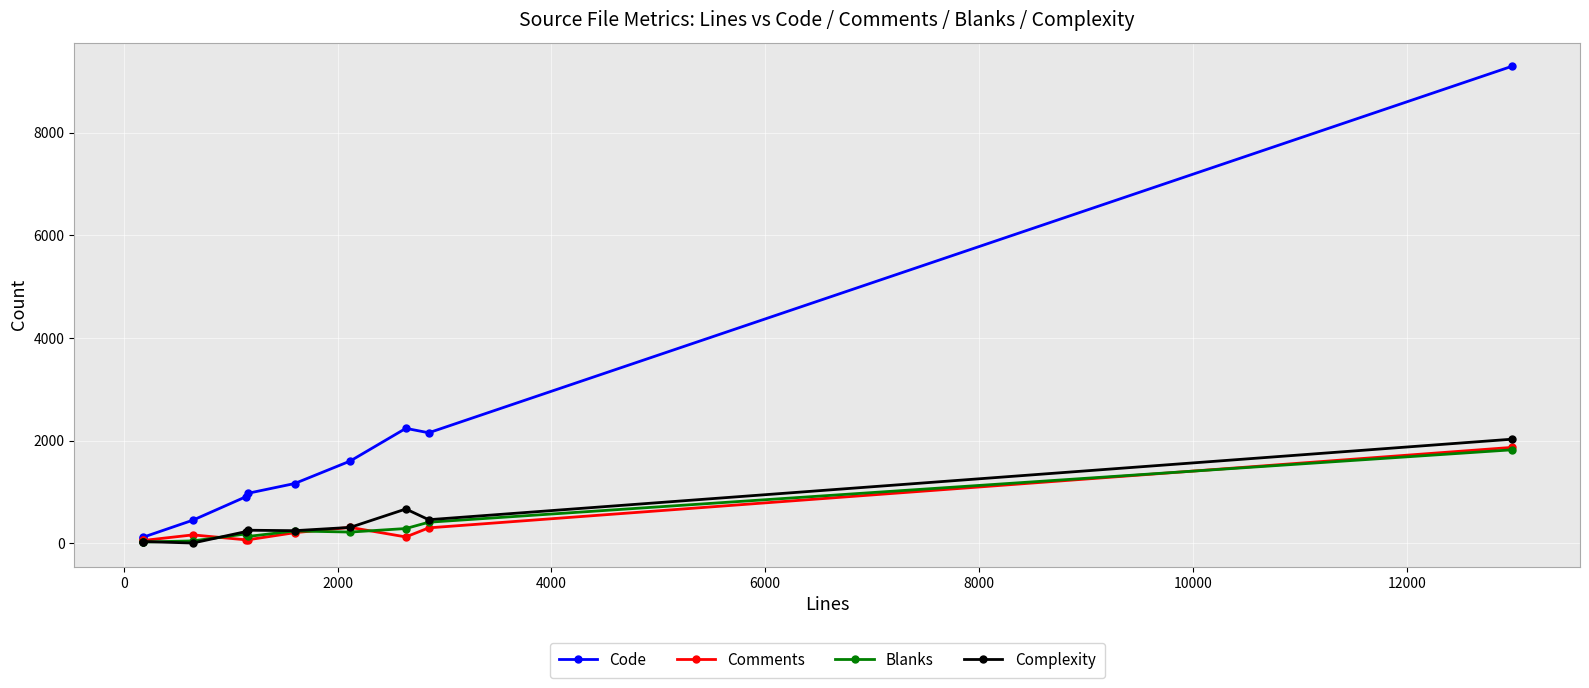

At how many categories does at least one series exceed 3007?

1